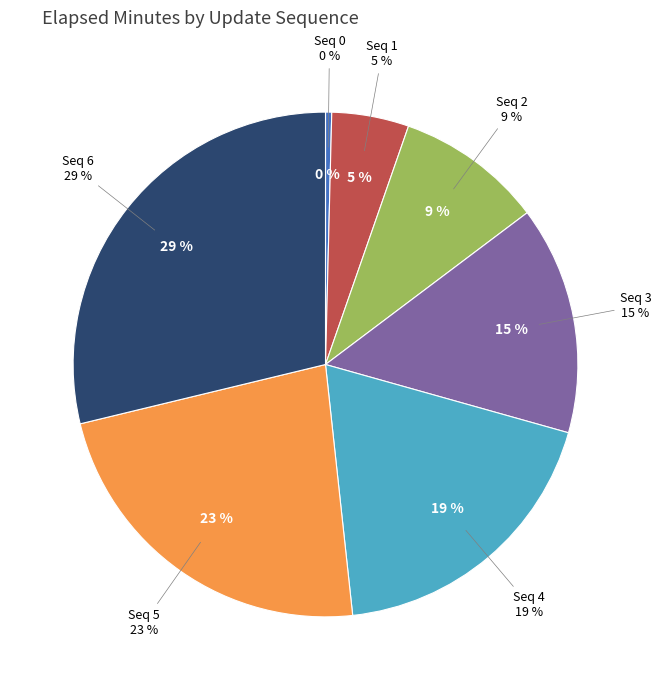

To the nearest percent, what is the difference between the 3 and 1 slice percentages?

10%